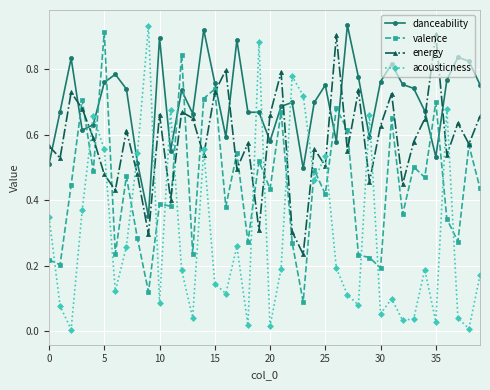

What are all the series names shown in the legend?

danceability, valence, energy, acousticness